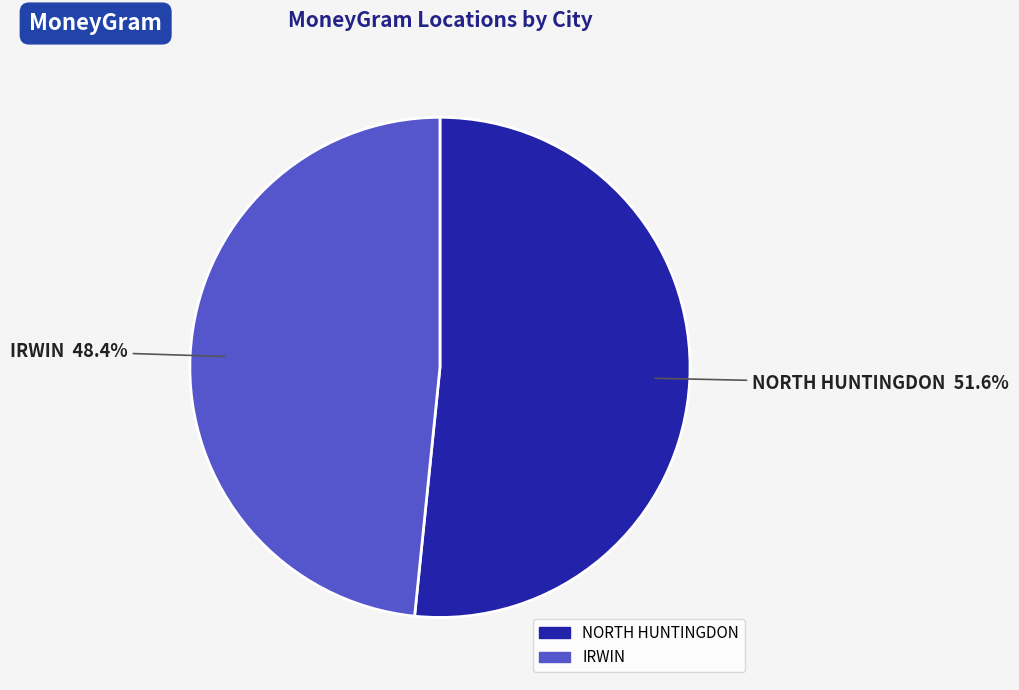

Which category has the smallest portion of the pie?

IRWIN